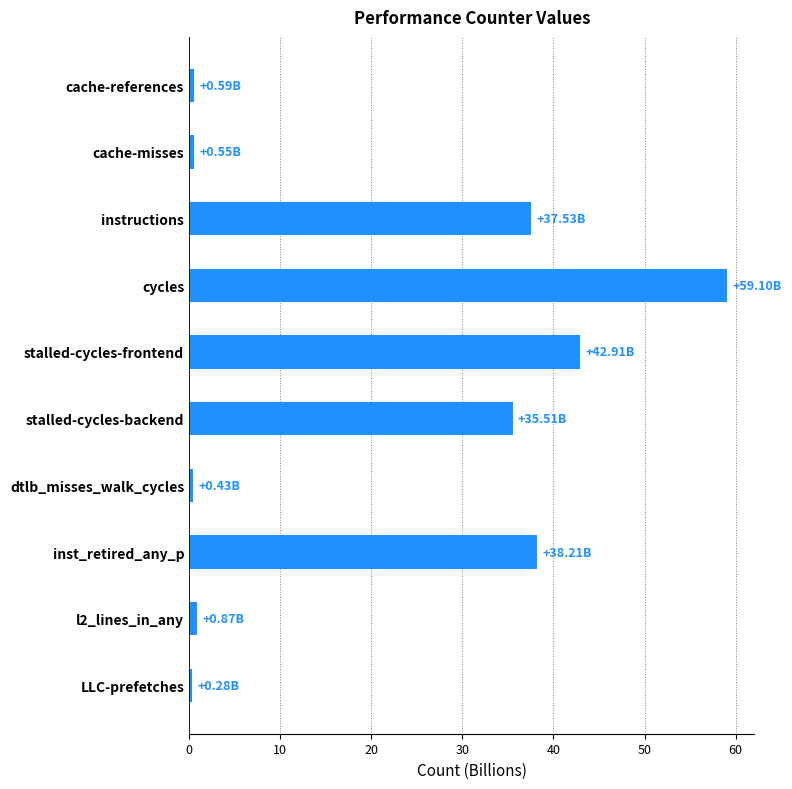

What is the difference between the second highest and second lowest values?

42.5